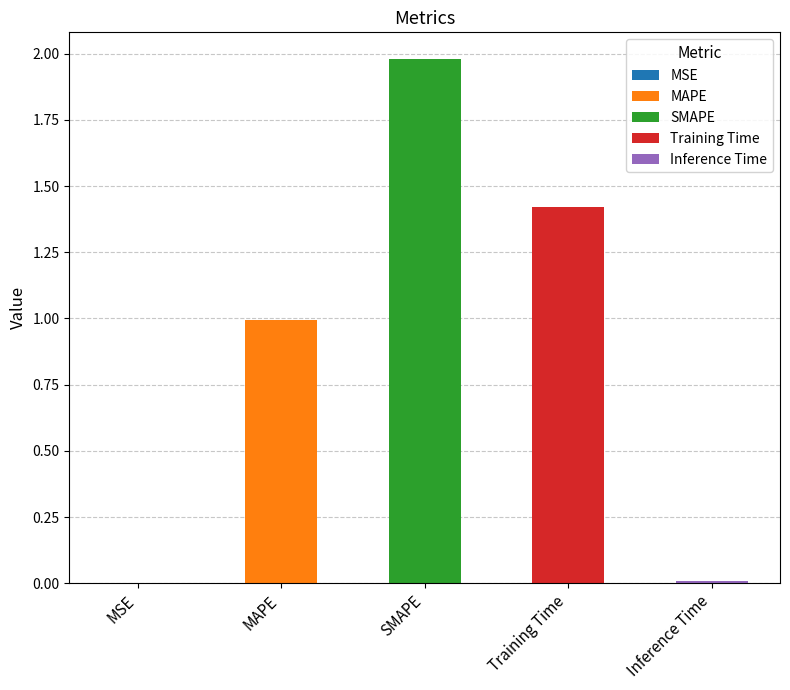

Reading right to left, what are all the values shown in this chart?

0.0	1.4	2.0	1.0	0.0